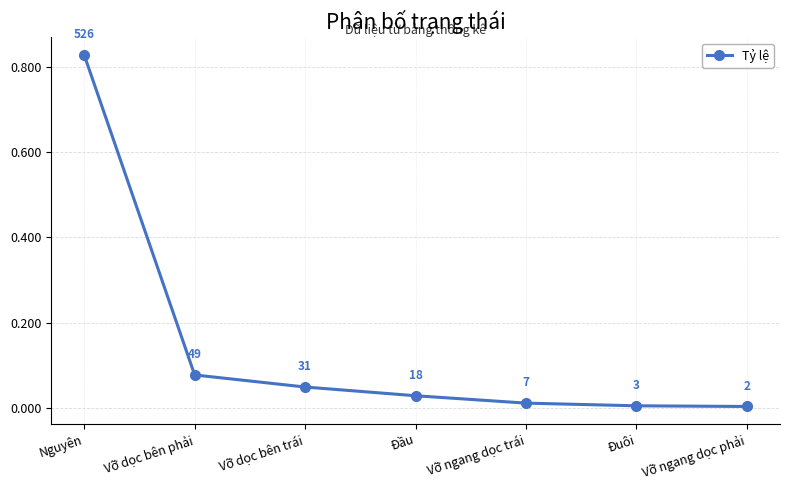

True or false: the data shows 0.0 at Vỡ dọc bên phải.

False